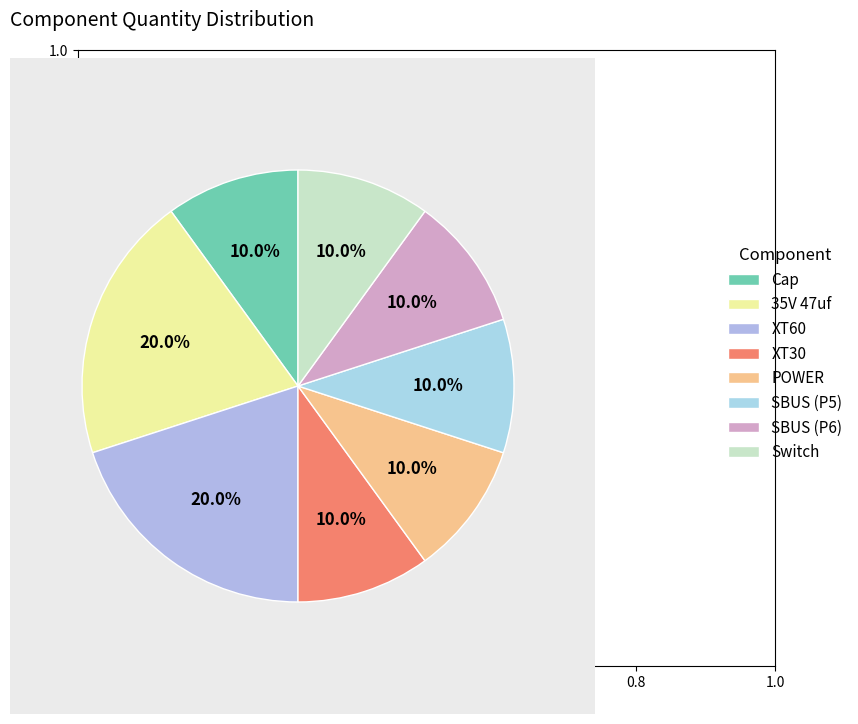

Is there a majority slice in this chart?

No